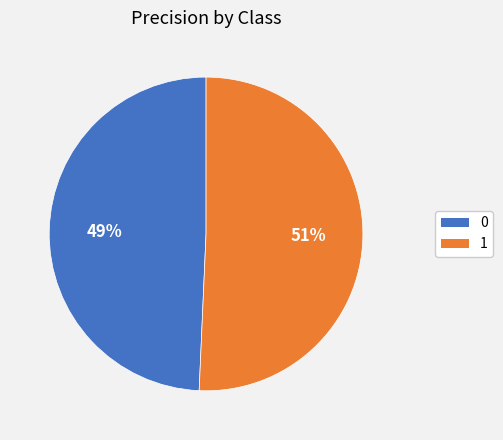

To the nearest percent, what is the average slice percentage?

50%